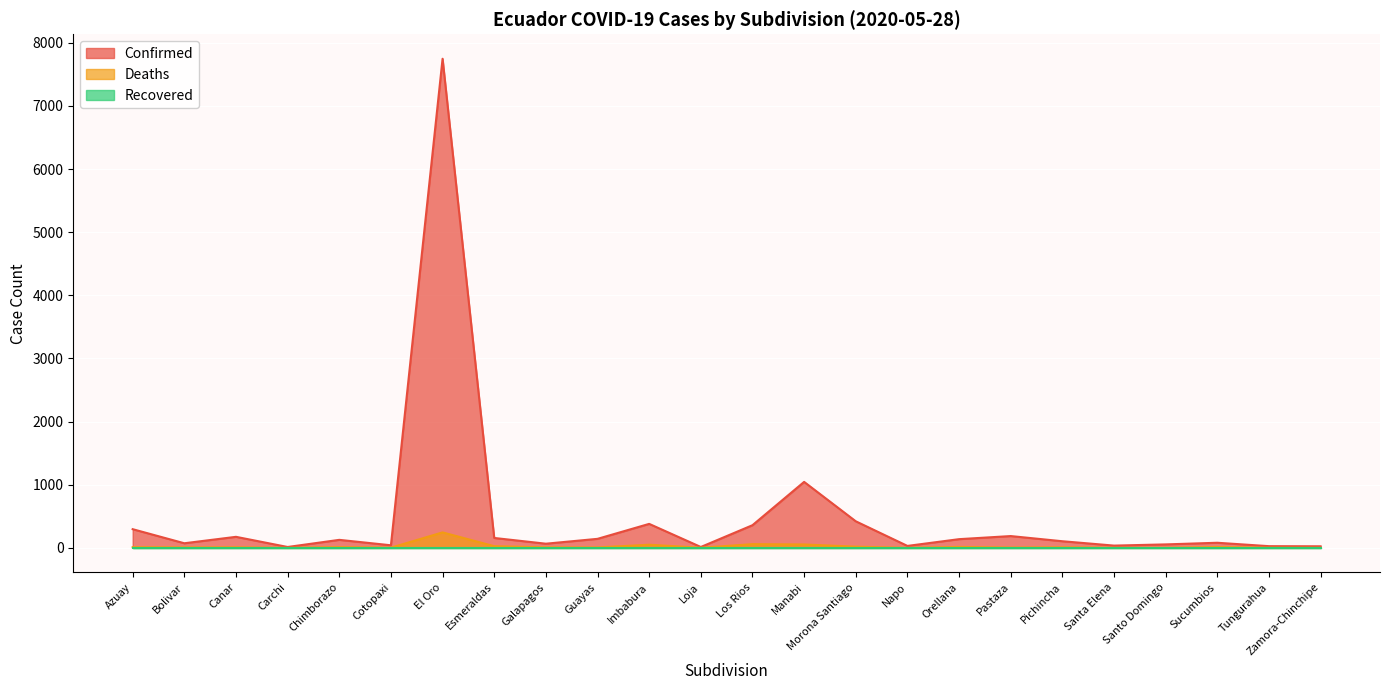

At which category is the sum across all series the highest?

El Oro